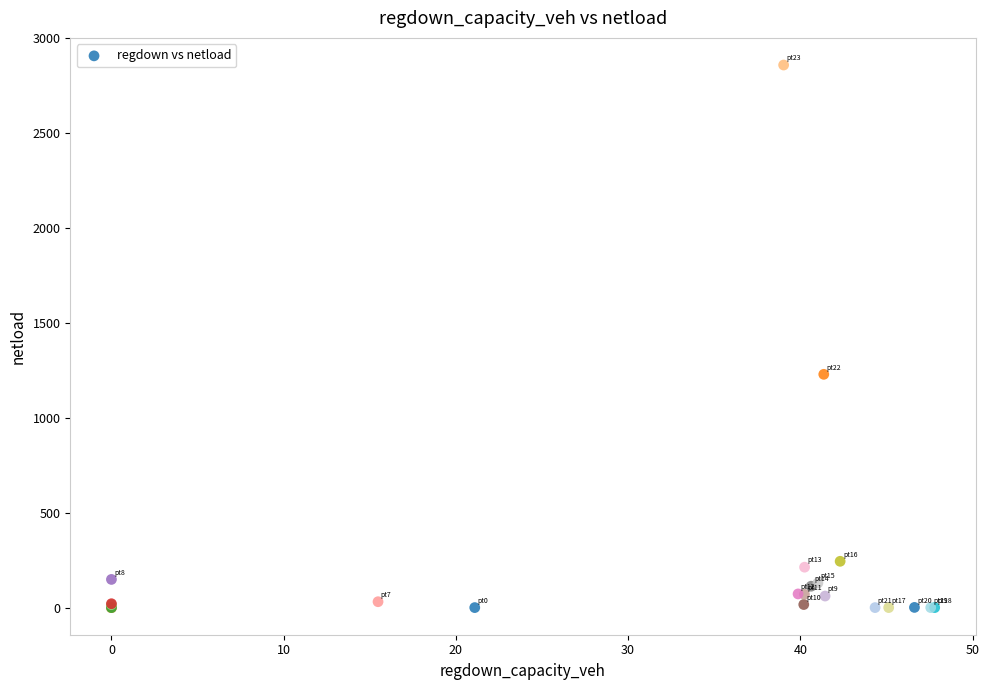

What Y value in the scatter plot is closest to 1429?

1228.9